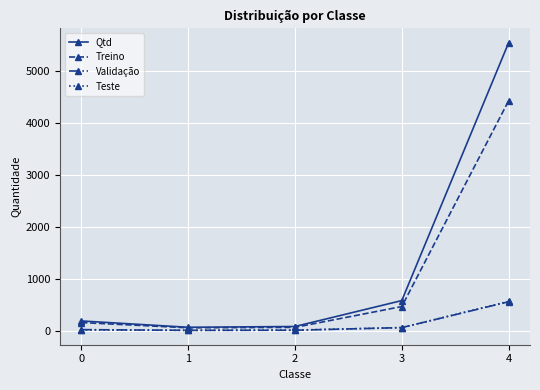

The value of Teste at 4 is 206. True or false?

False